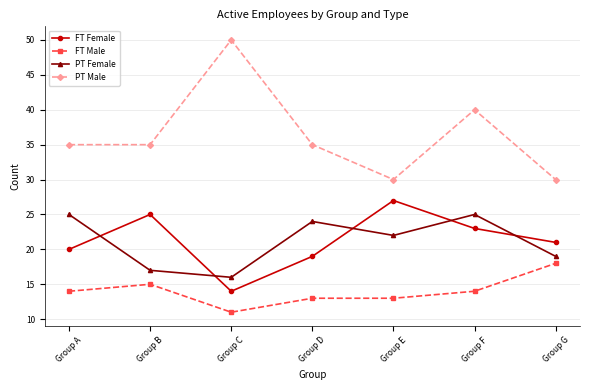

True or false: PT Male and FT Male intersect in this chart.

False